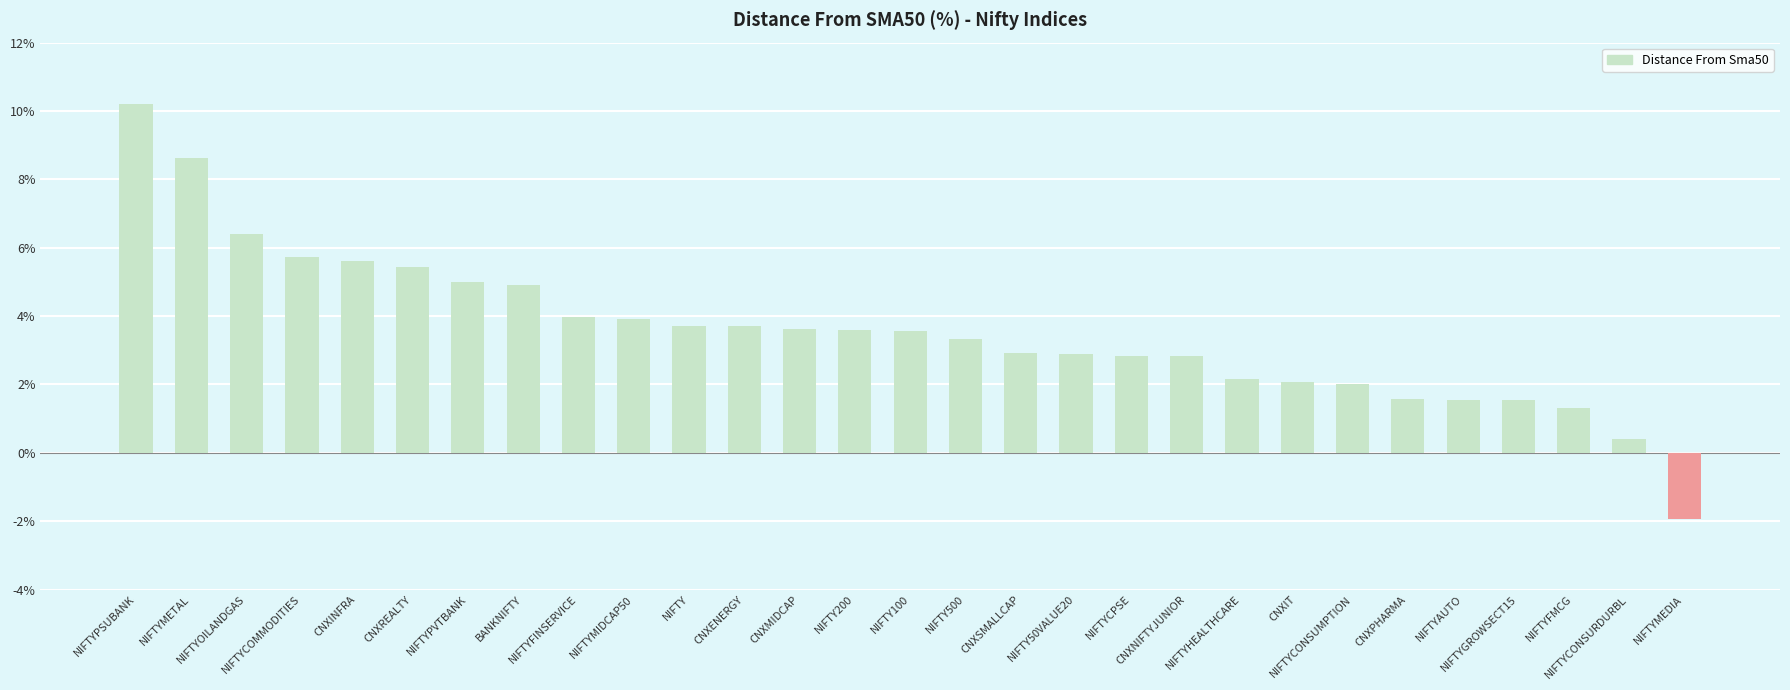

How many positive values are there?

28